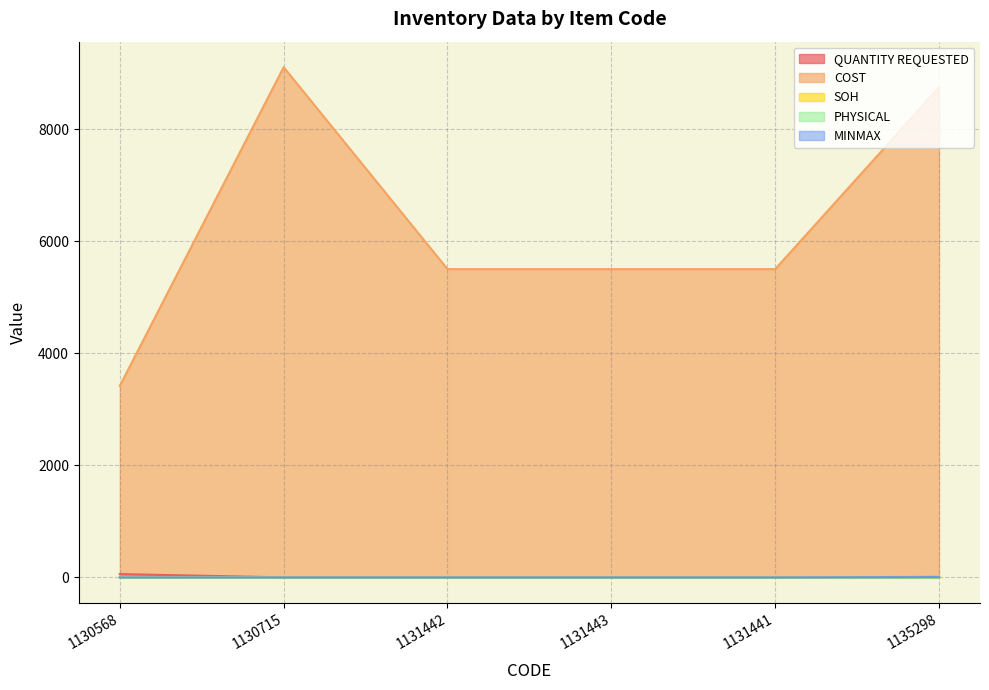

What is the total value across all series at 1130568?

3480